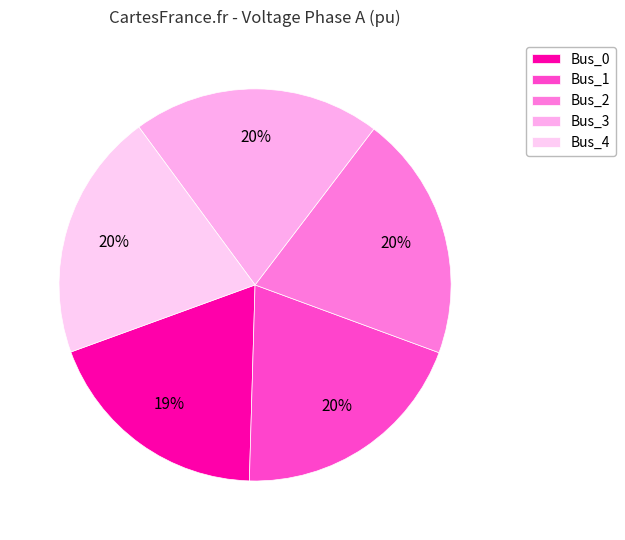

True or false: Bus_4 accounts for 15% of the total.

False